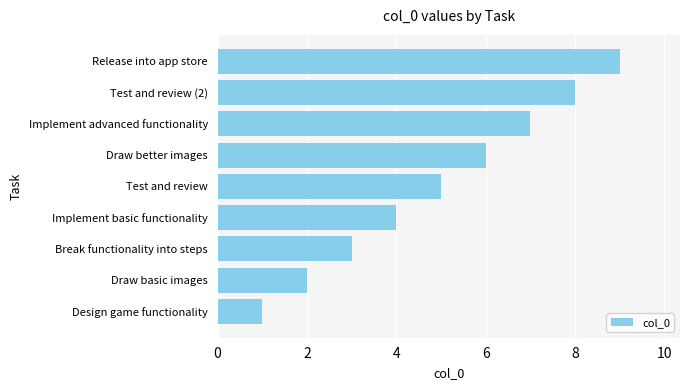

How many categories are shown in the chart?

9